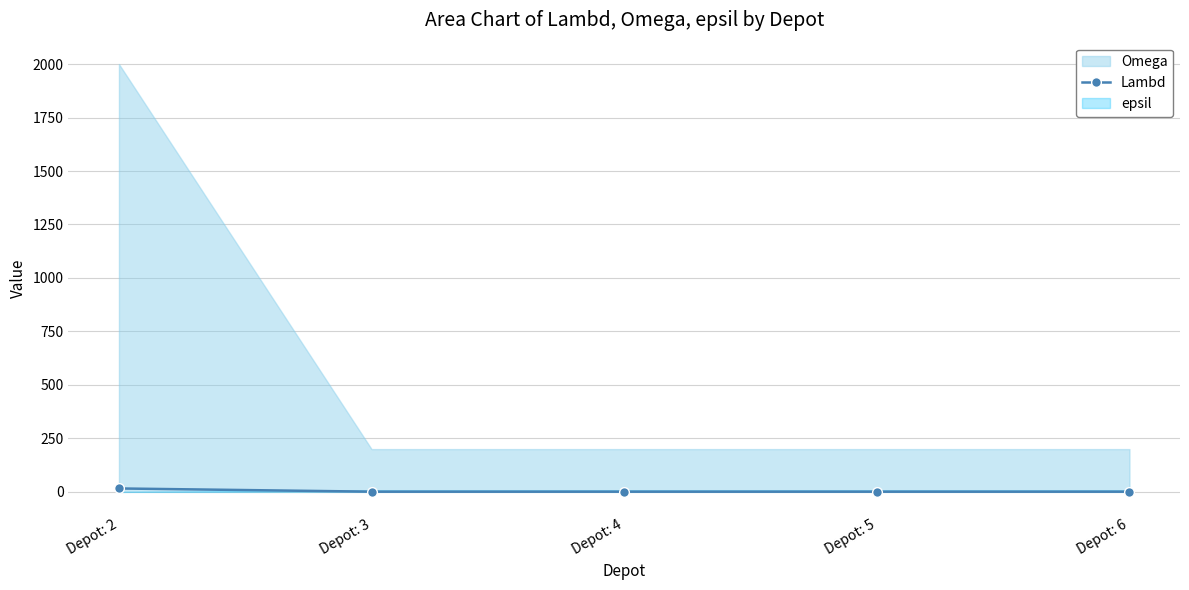

What is the sum of all values?

20